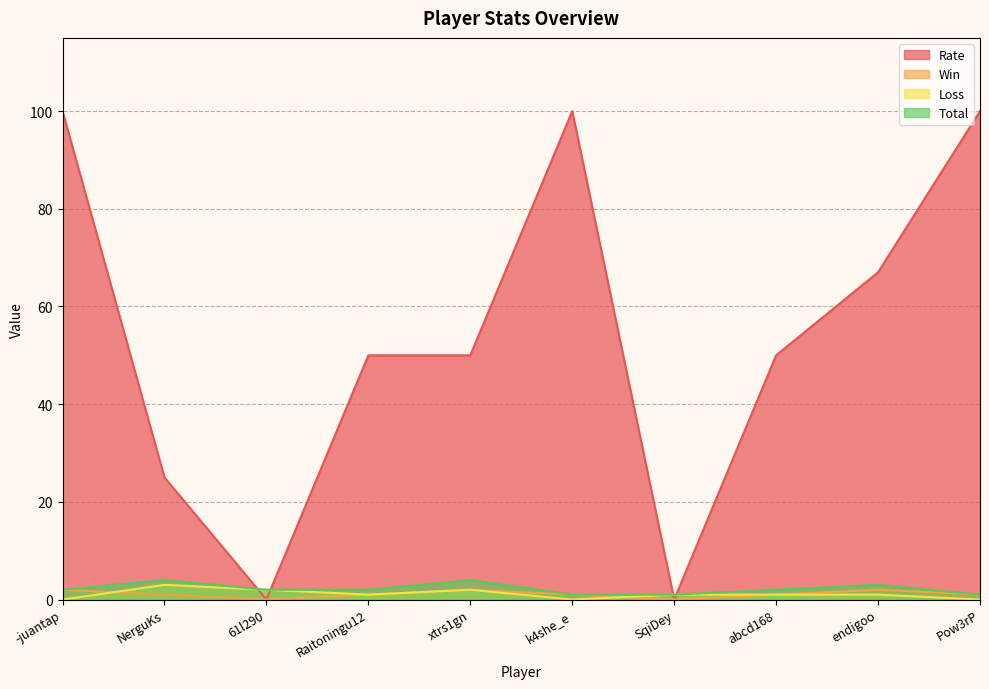

Is the value of Loss at 61l290 greater than the value of Total at Pow3rP?

Yes